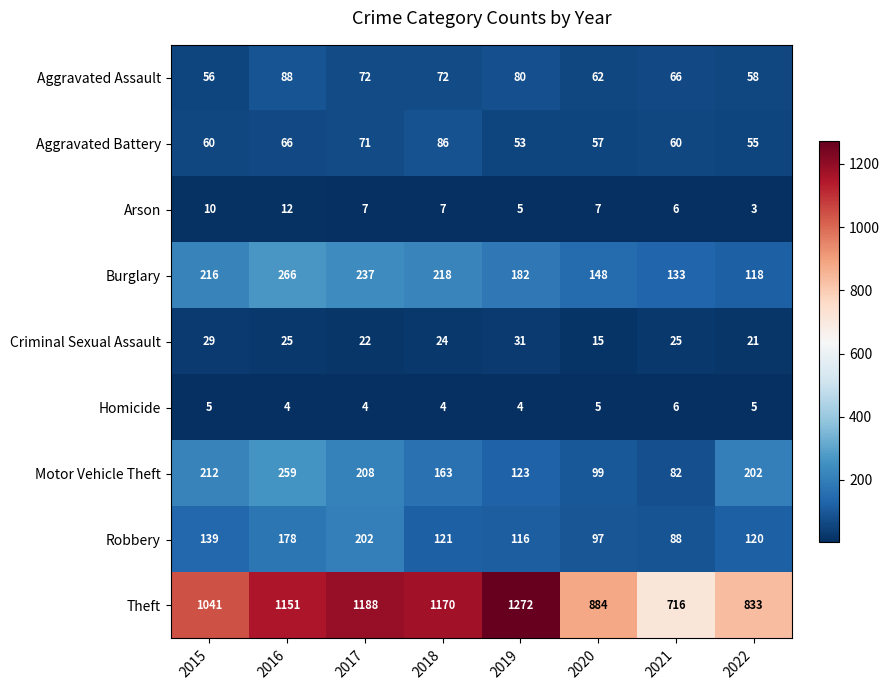

What is the difference between the maximum and second lowest values in the Aggravated Battery series?

31